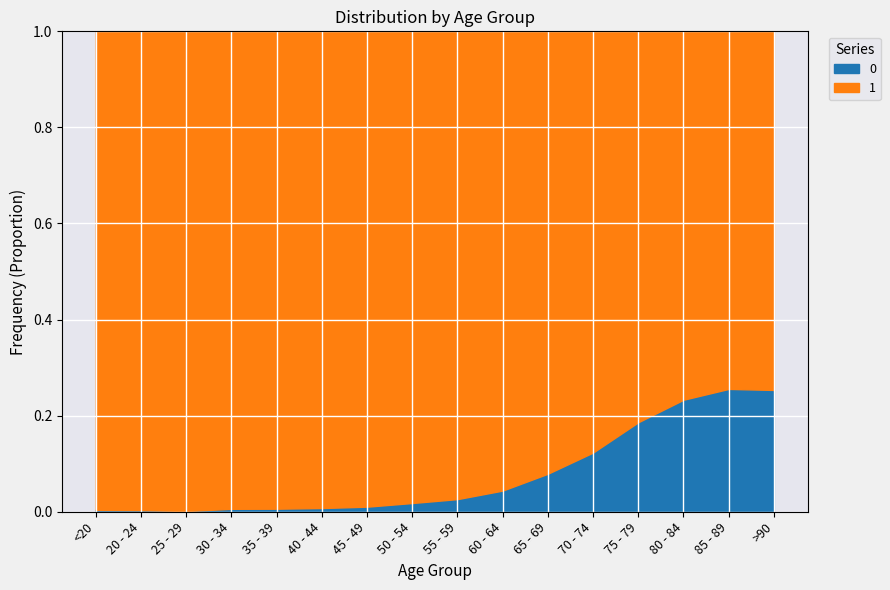

What is the sum of all 0 values?

13343